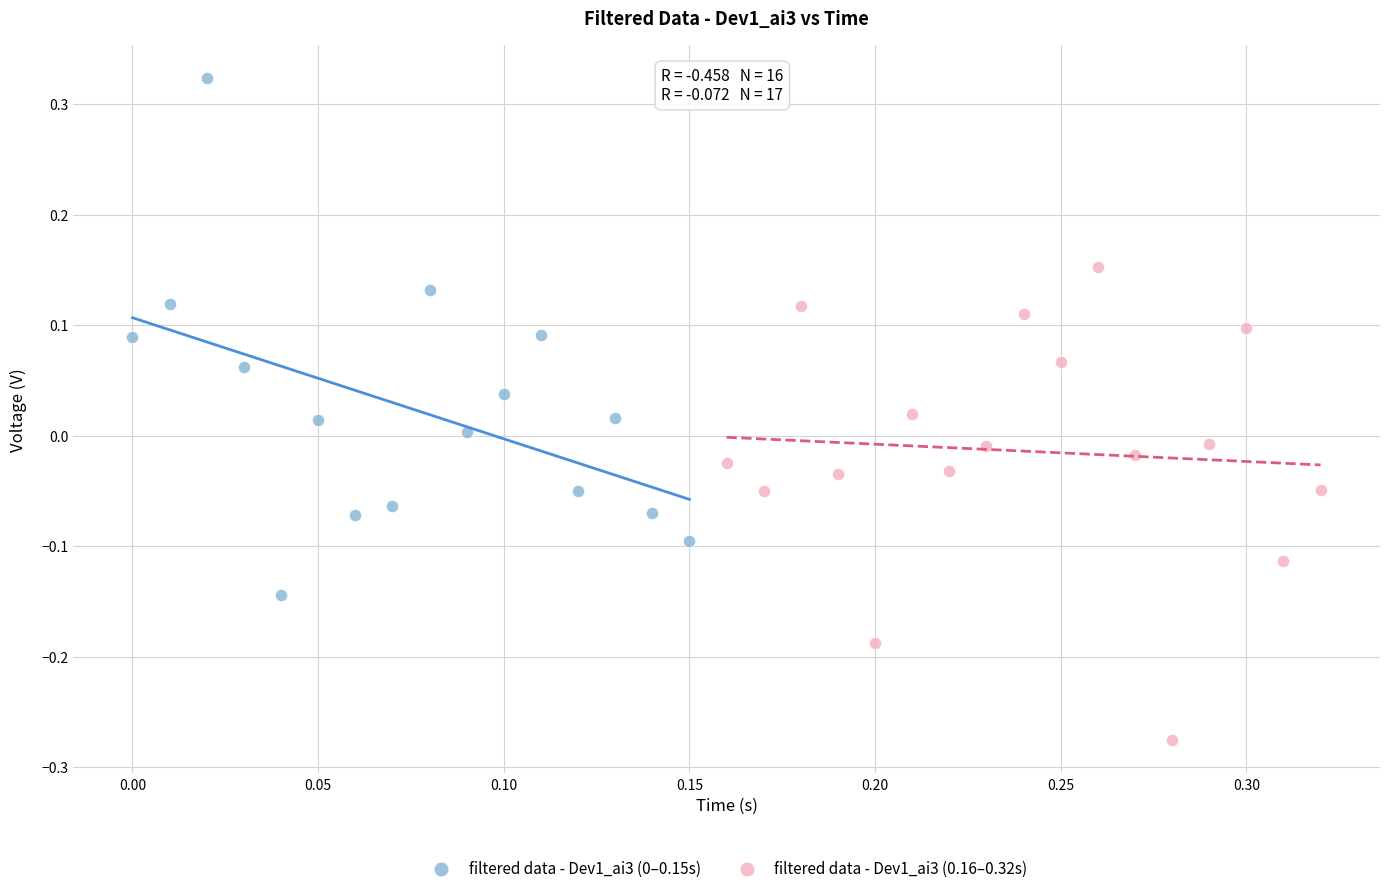

Which series reaches the minimum Y coordinate?

filtered data - Dev1_ai3 (0.16–0.32s)